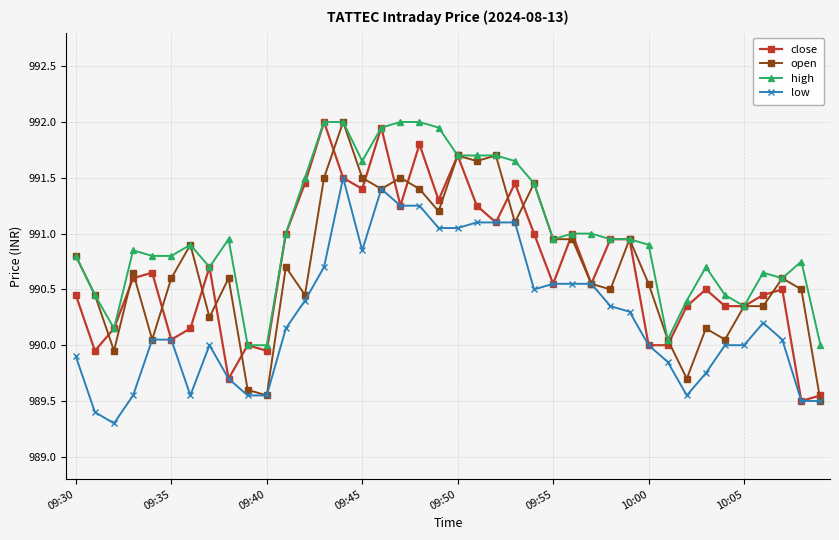

What is the value of the low point at the 3rd from the left?

989.3